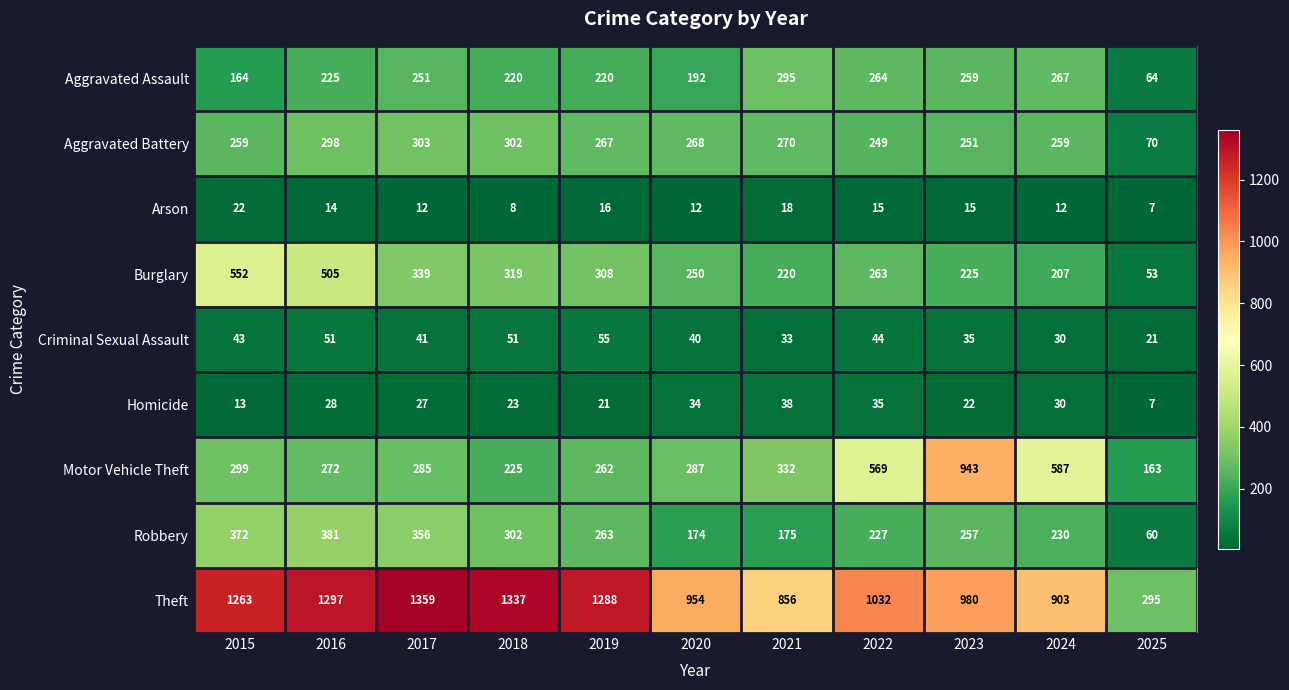

How many series are shown in this chart?

9